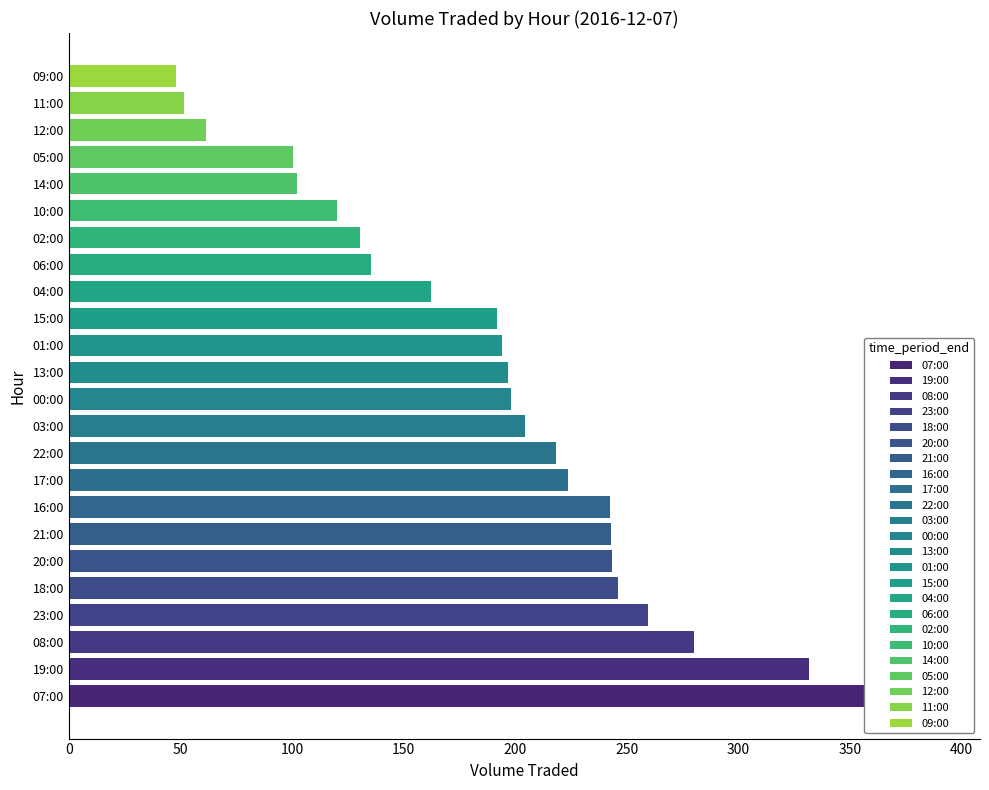

What is the smallest value displayed?

47.9